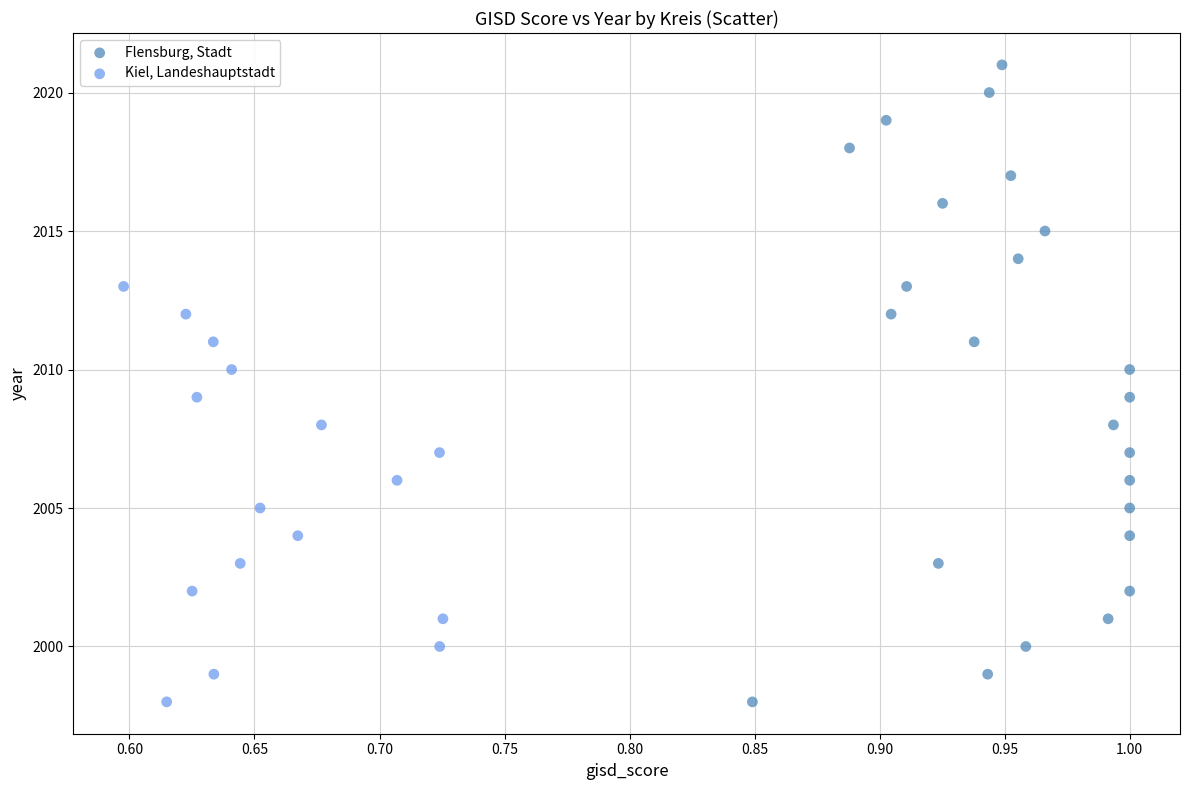

Which series contains the highest Y value?

Flensburg, Stadt